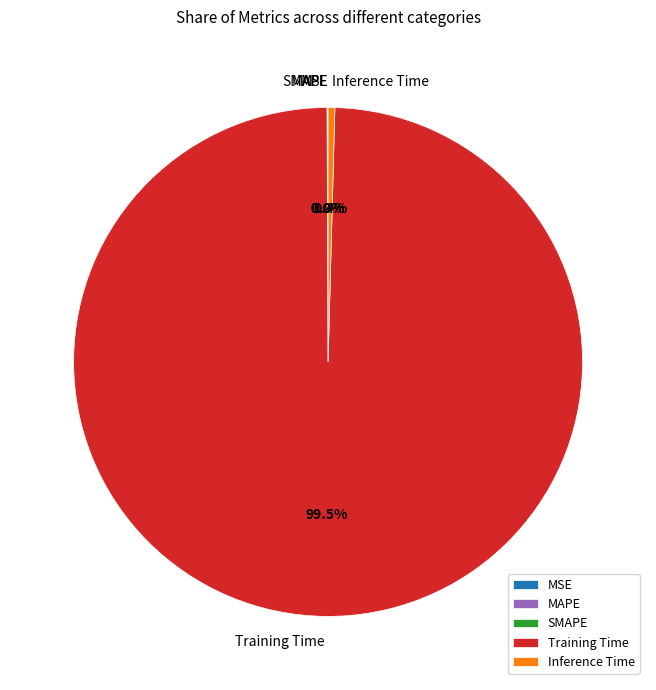

Does any single category account for the majority?

Yes